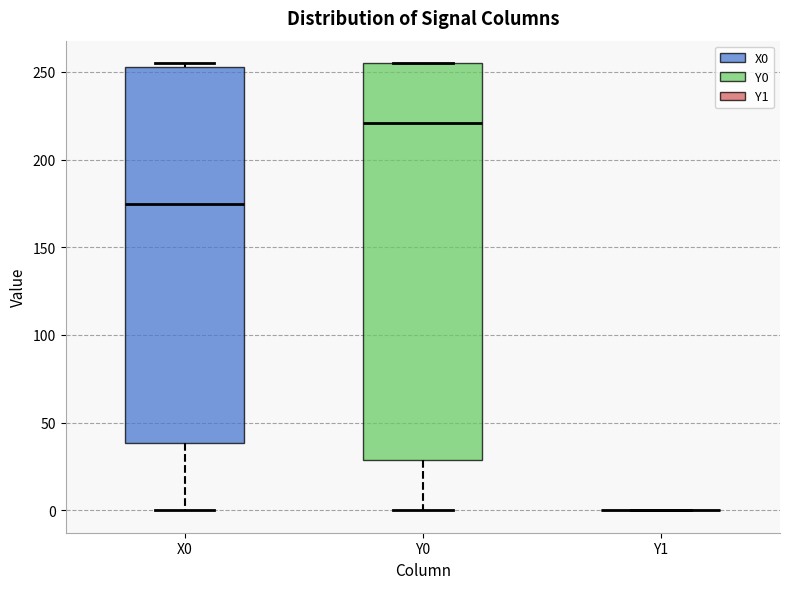

Reading left to right, transcribe this box plot: for each box, give where its median line is, the range the box spans, and where its two whiskers end, as read against the y-axis. The values are not printed on the chart, so give them approximately, as read against the axis.

X0: median 175, box 40 to 255, whiskers 0 to 255 (just above the box's upper edge)
Y0: median 220, box 30 to 255, whiskers 0 to 255
Y1: box collapsed to a line at 0, whiskers 0 to 0